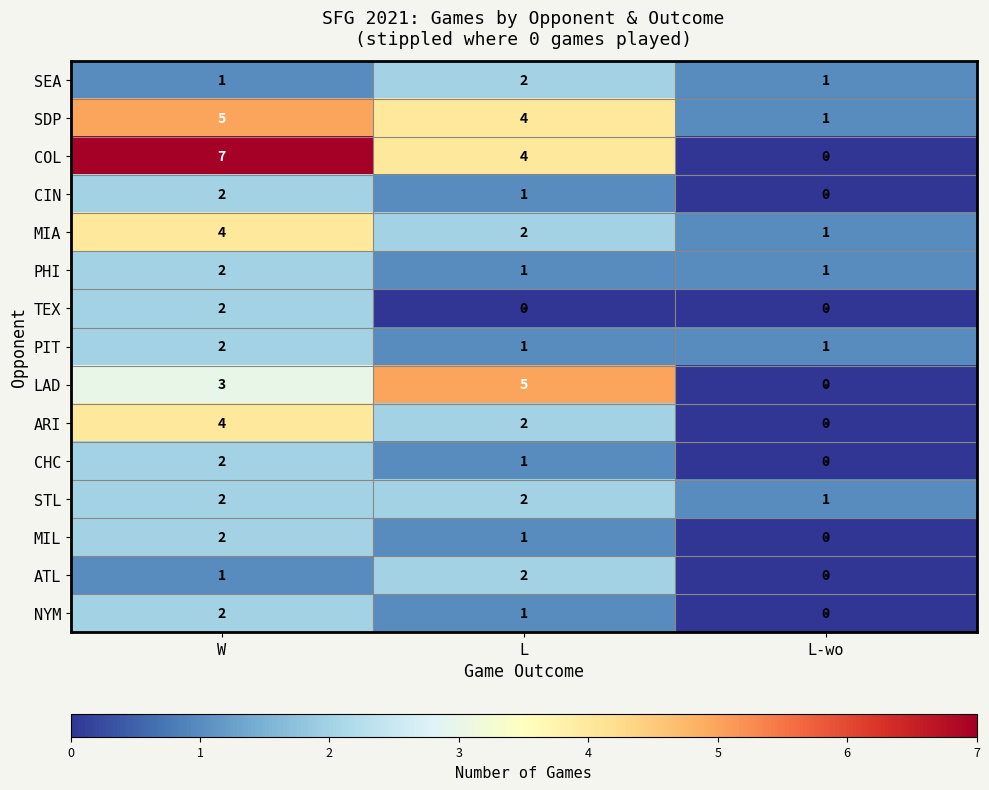

What is the difference between the highest and lowest values at L-wo?

1